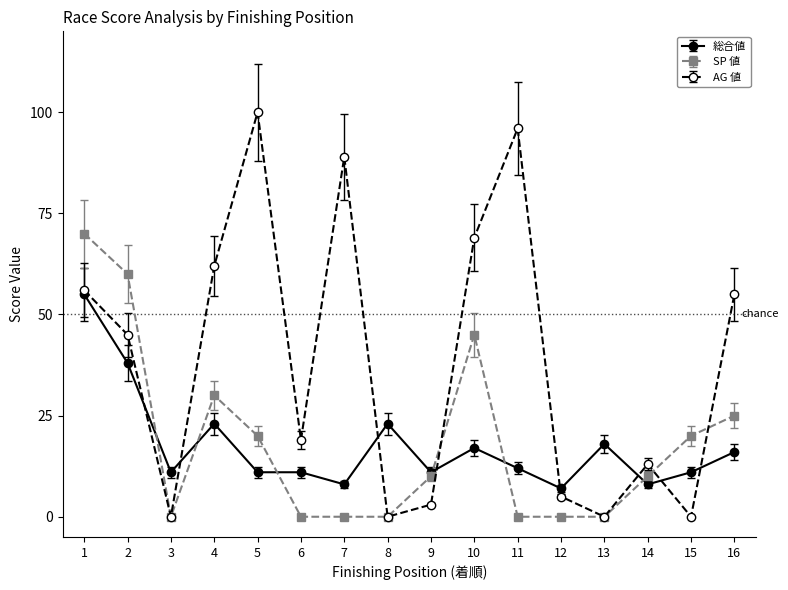

How many distinct data groups are displayed?

3